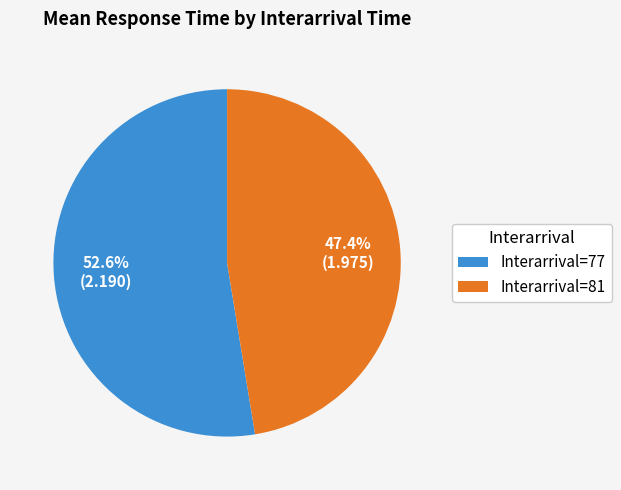

Combined, do Interarrival=77 and Interarrival=81 account for over 50%?

Yes